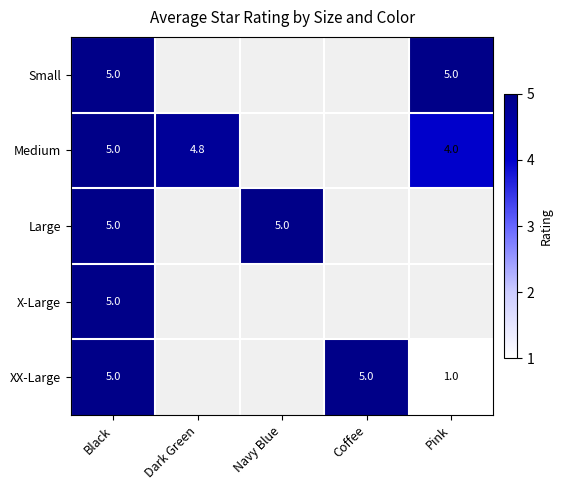

How many series are shown in this chart?

5